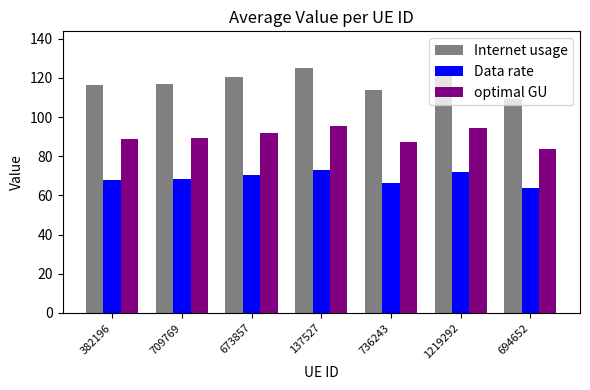

What is the sum of all optimal GU values?

630.3